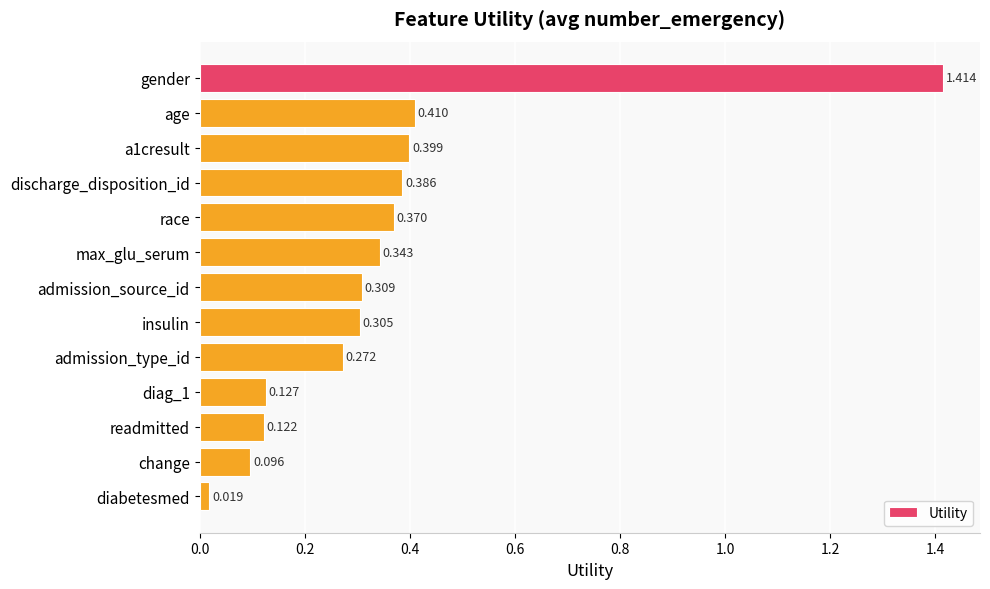

What is the label of the 3rd bar from the bottom?

readmitted